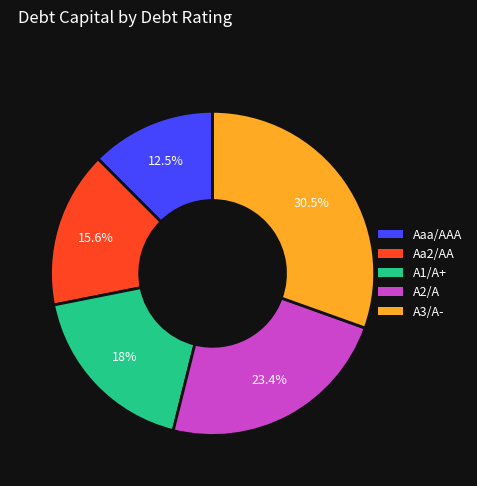

To the nearest percent, what is the combined percentage of A3/A- and Aa2/AA?

46%